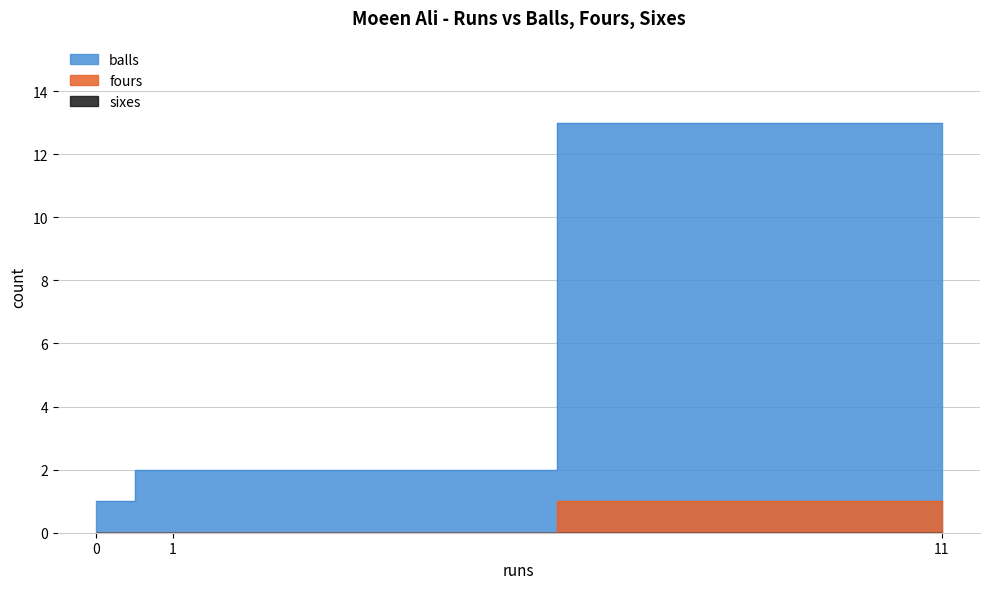

Reading right to left, what are all the values shown in this chart?

balls: 11=13	1=2	0=1
fours: 11=1	1=0	0=0